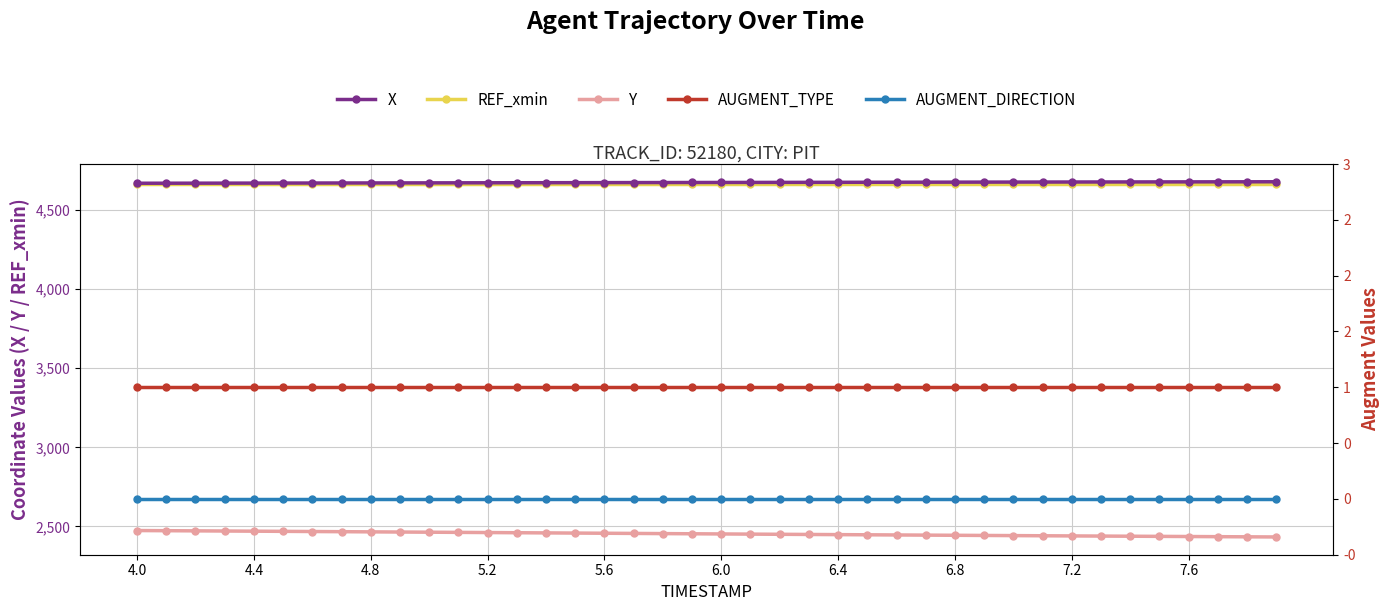

Which category has the highest value in the REF_xmin series?

4.0